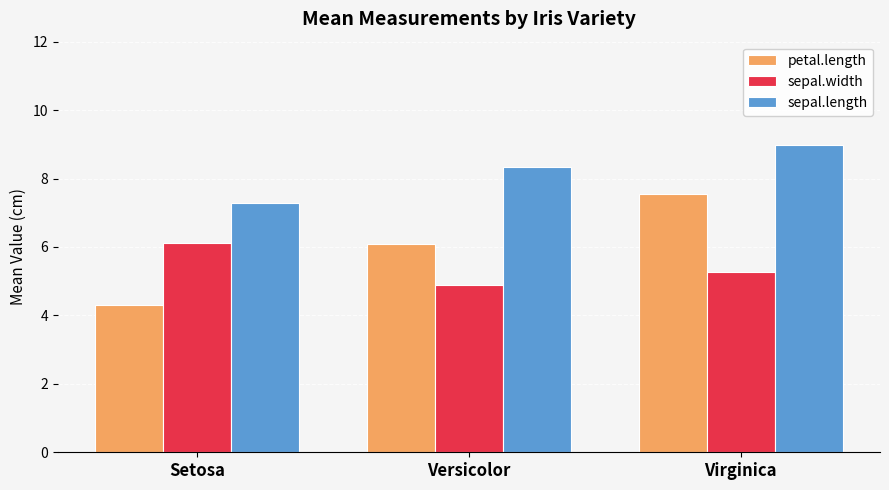

At which label does petal.length first exceed 6?

Versicolor